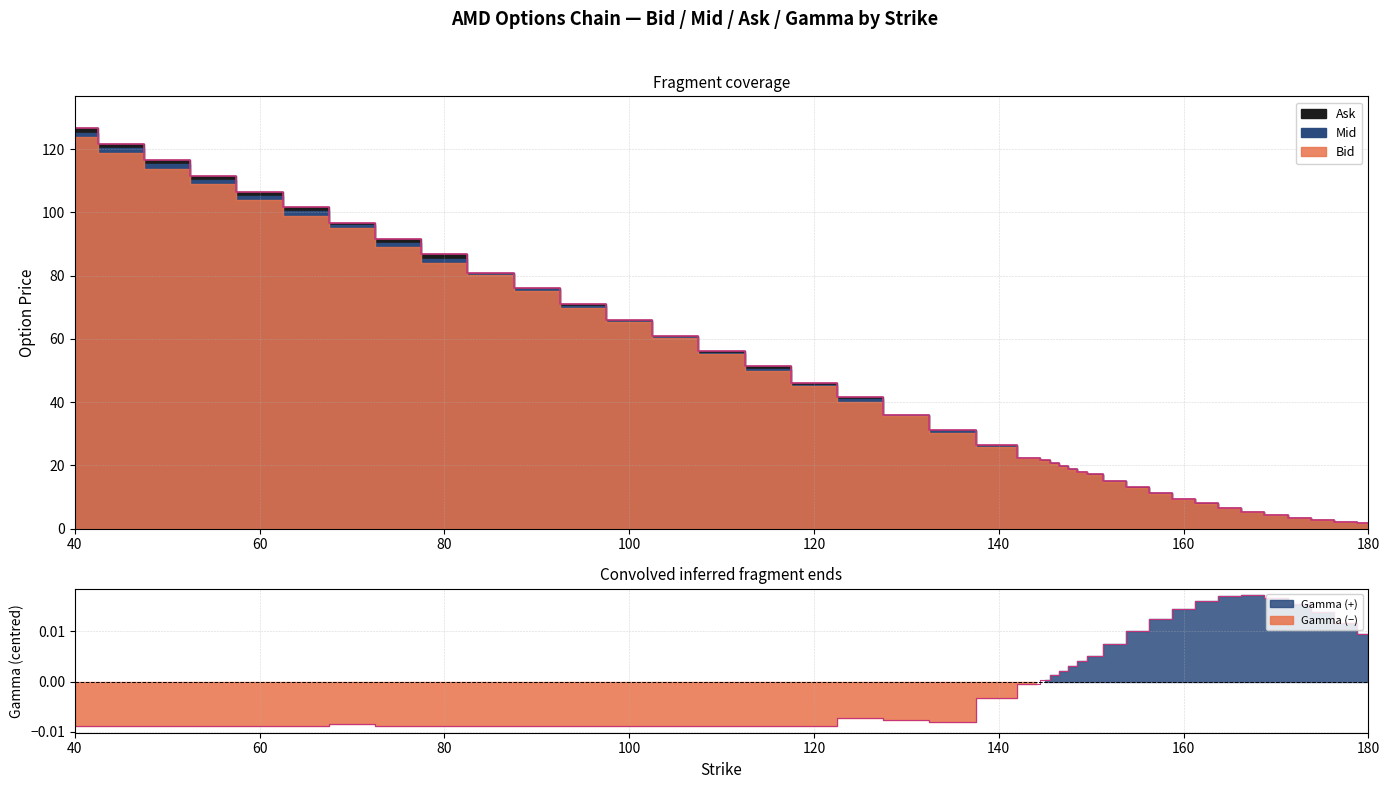

What position from the left is 155.0?

30